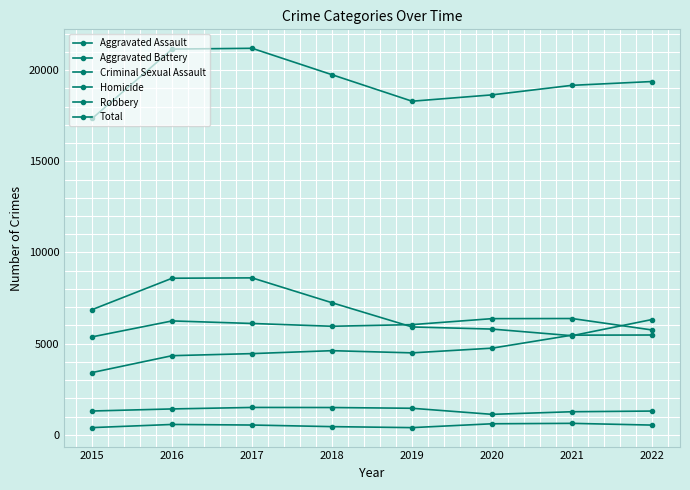

How many lines are shown in the chart?

6